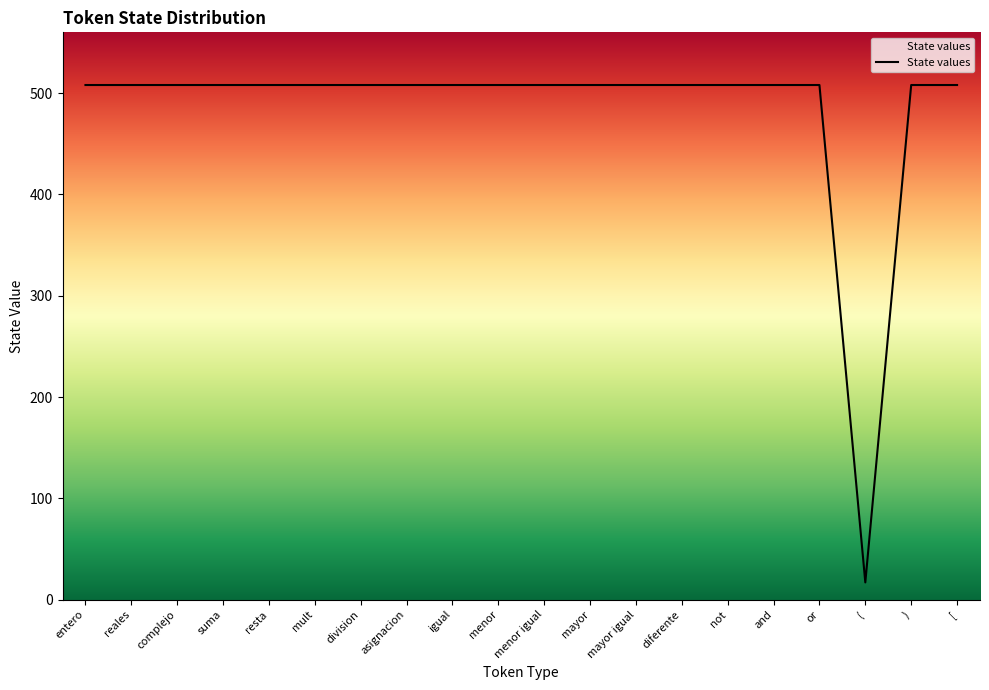

Count the number of categories in the chart.

20